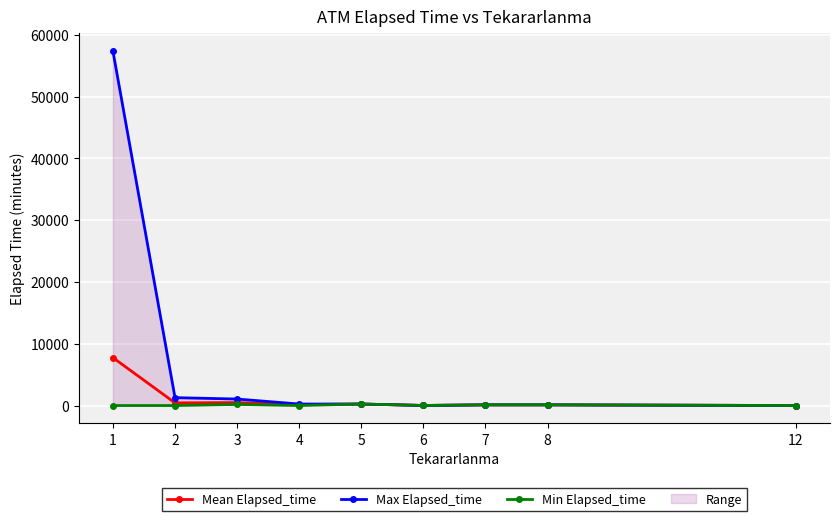

Between 1 and 5, which series saw the biggest shift?

Max Elapsed_time